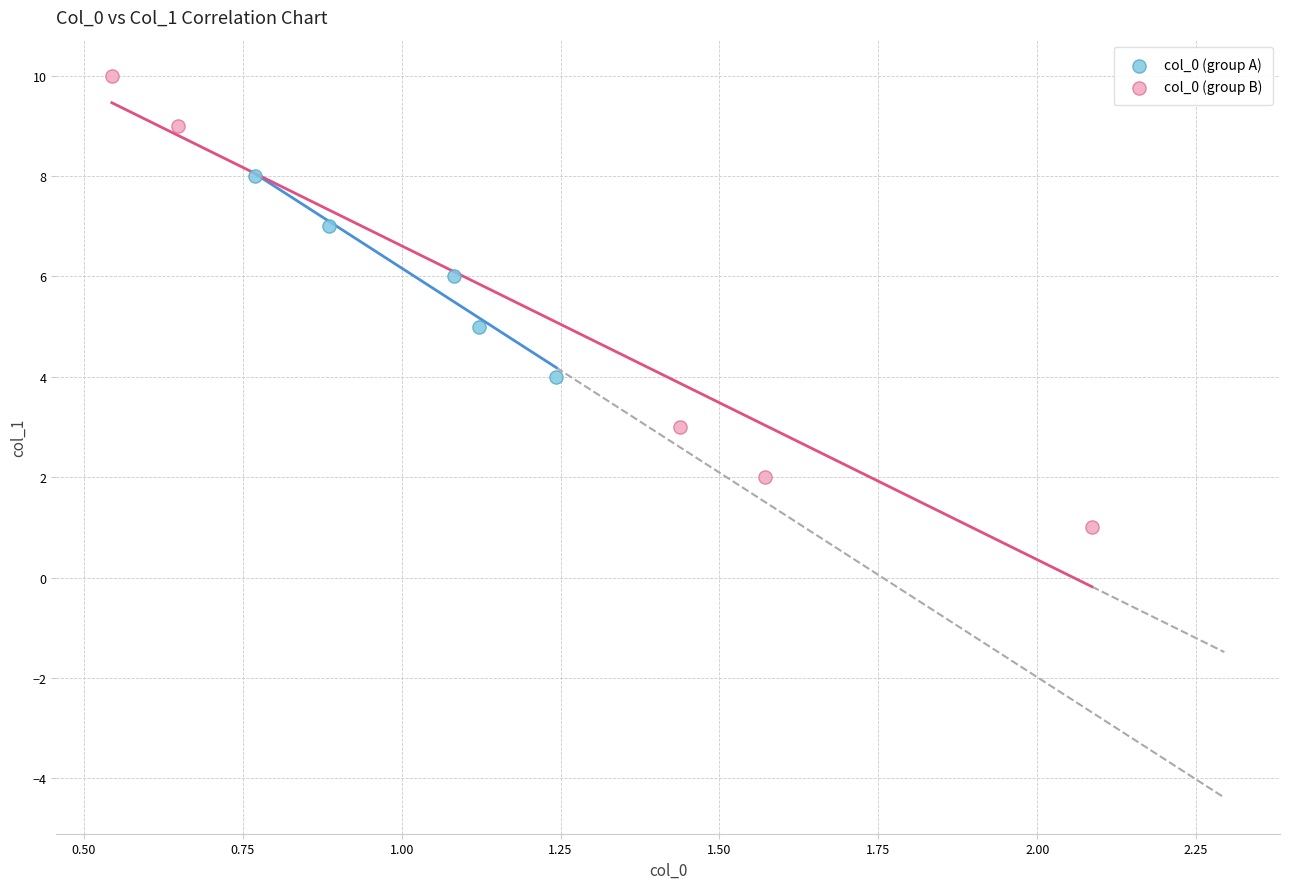

Which series contains the highest Y value?

col_0 (group B)